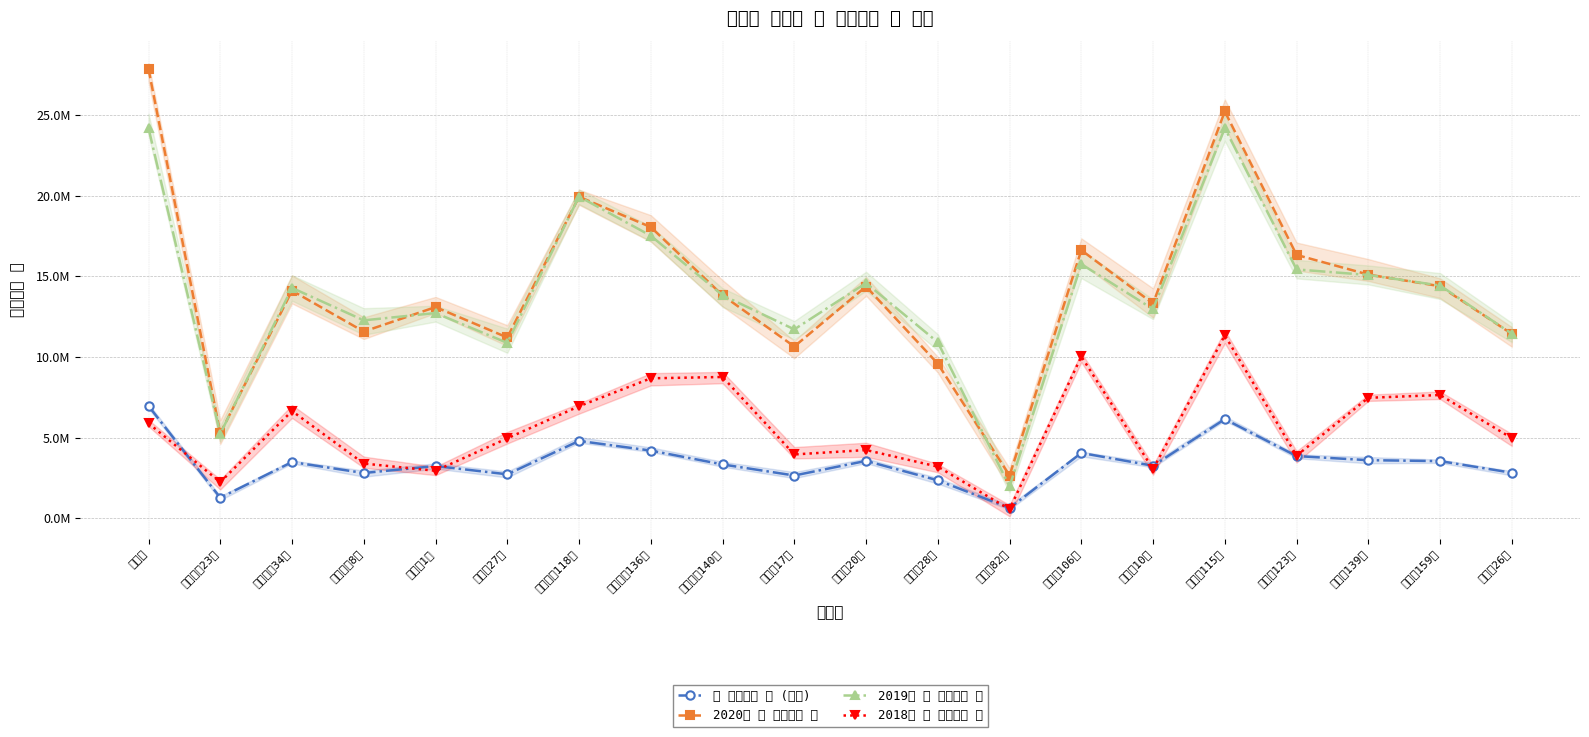

What is the spread (max minus min) of values at 논현로115길?

19102526